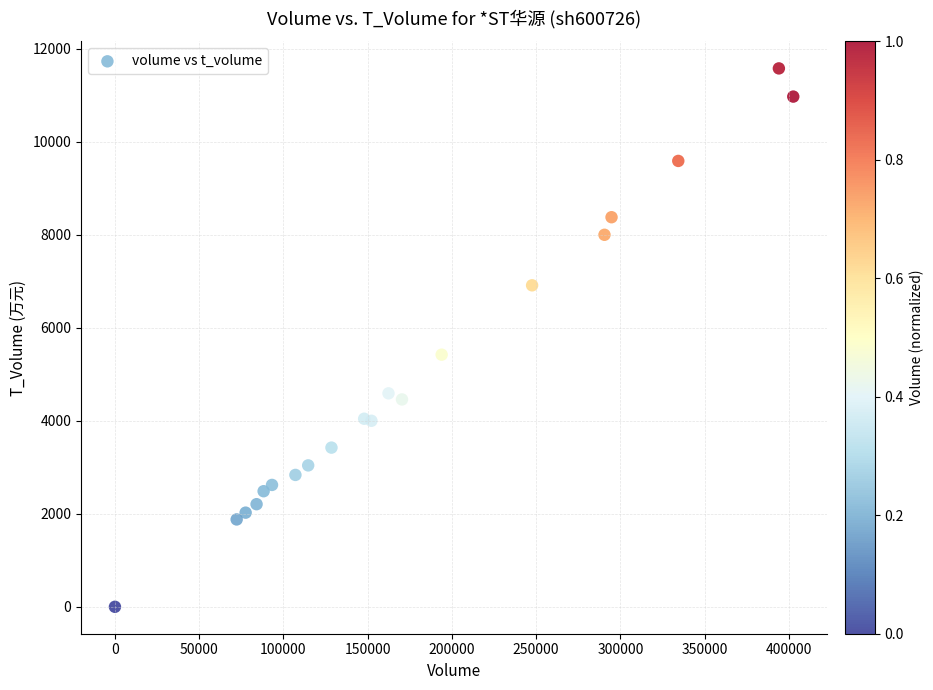

What Y value in the scatter plot is closest to 5787?

5420